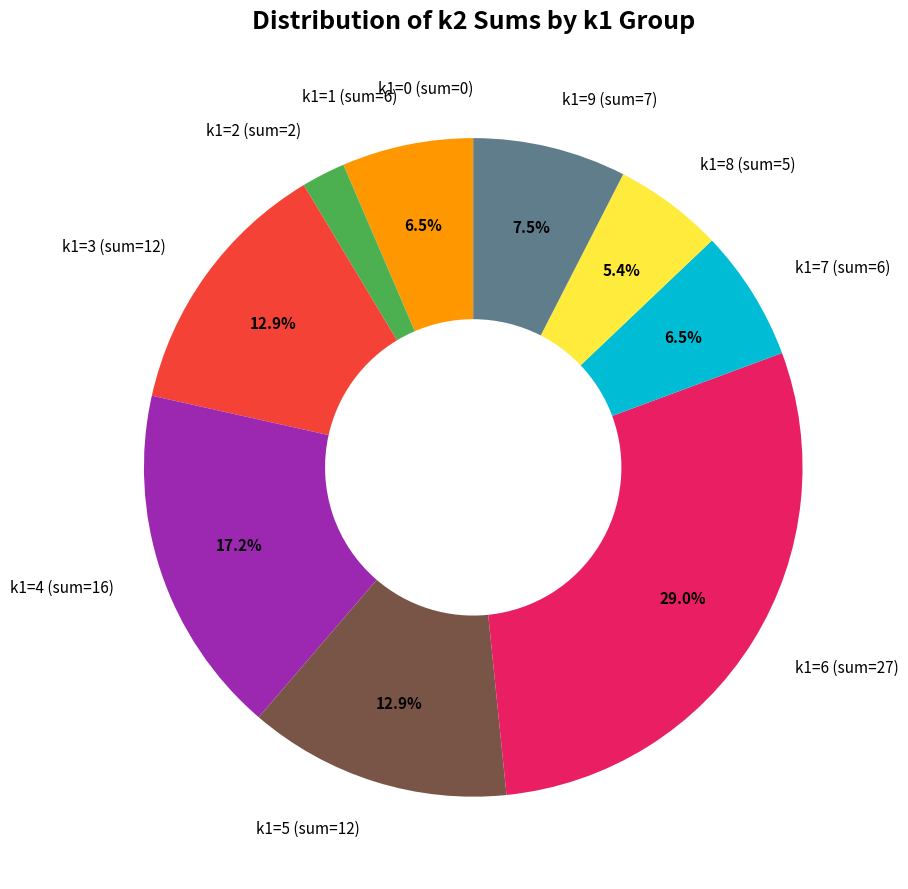

Do k1=7 (sum=6) and k1=3 (sum=12) together represent more than half of the pie?

No